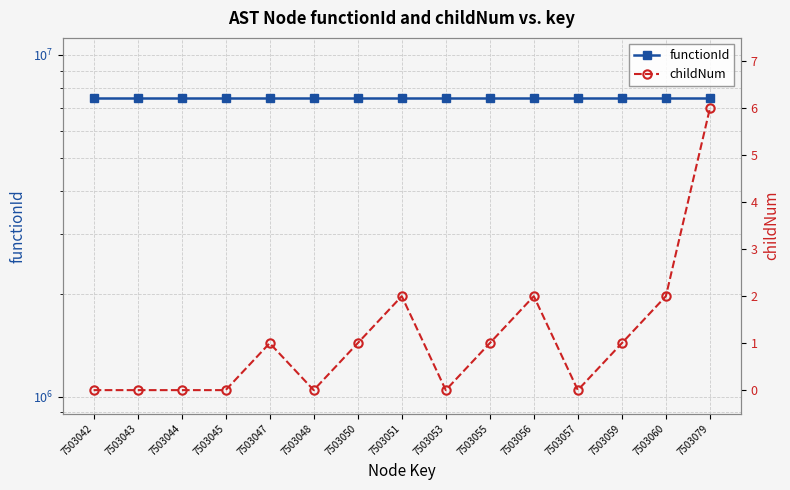

True or false: functionId has more than 0 interior local peaks.

False